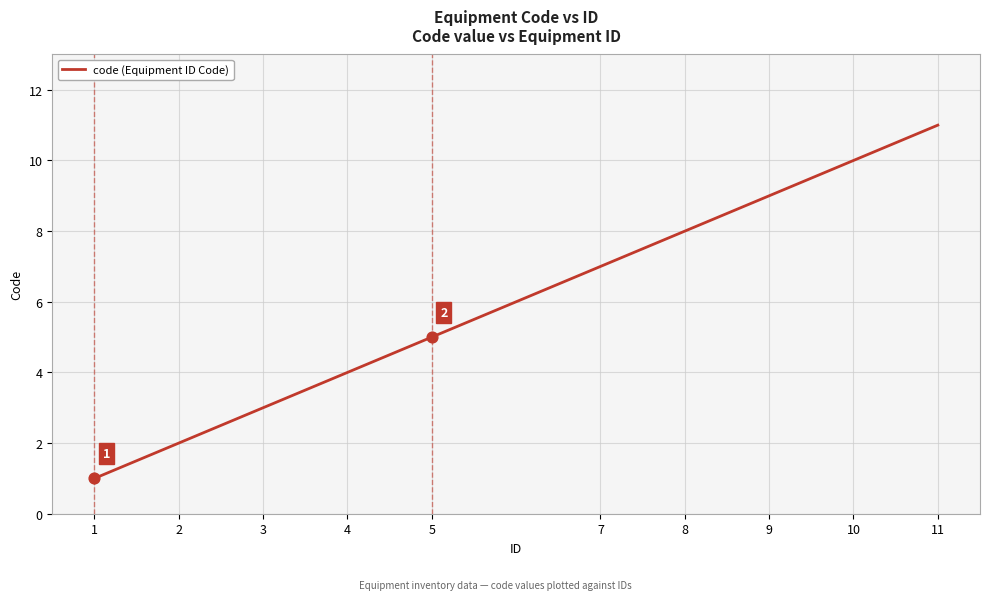

What is the change in value from 2 to 10?

+8